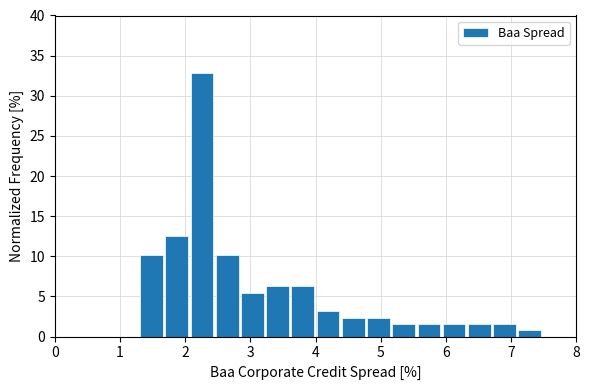

Read against the x-axis, roughly where is the centre of the tallest bar?

2.3